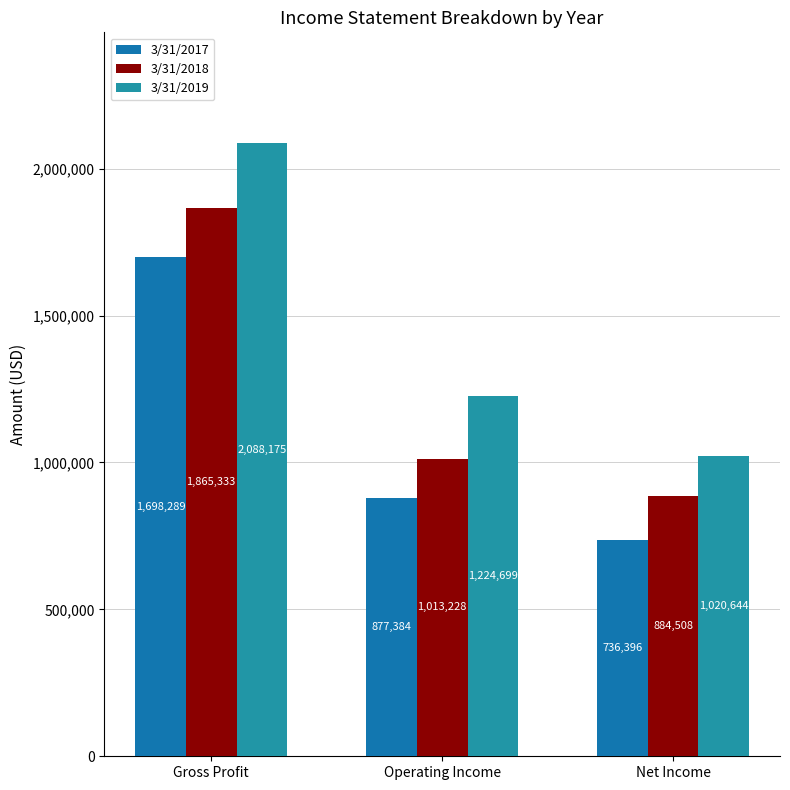

What is the value of the 3/31/2018 bar at the 3rd from the left?

884508